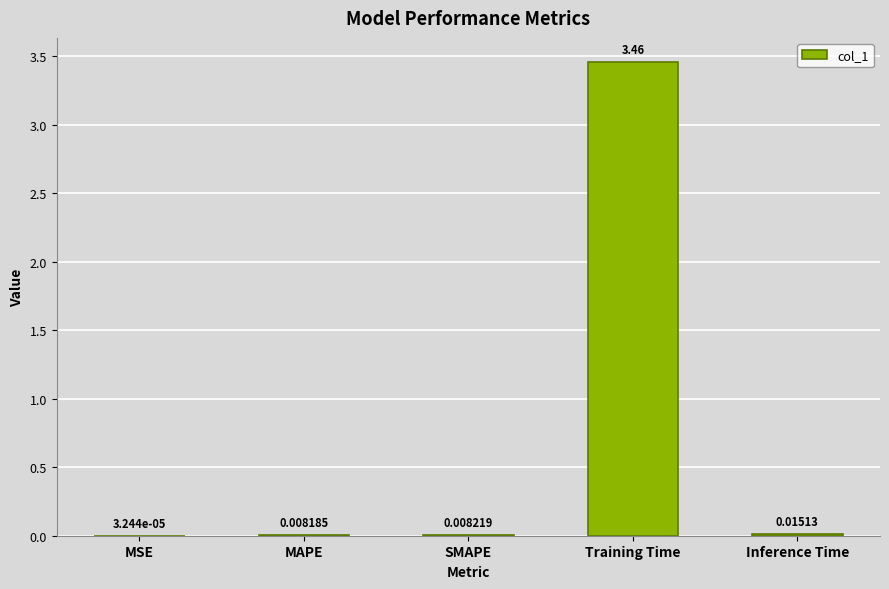

At which label is the value closest to 1?

Inference Time